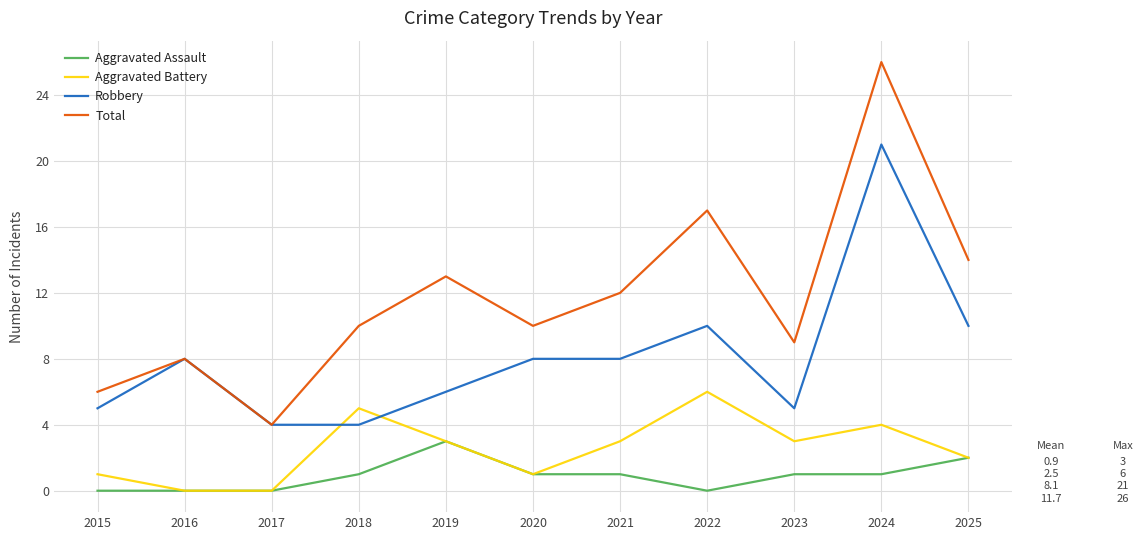

What is the average value of the Total series?

12